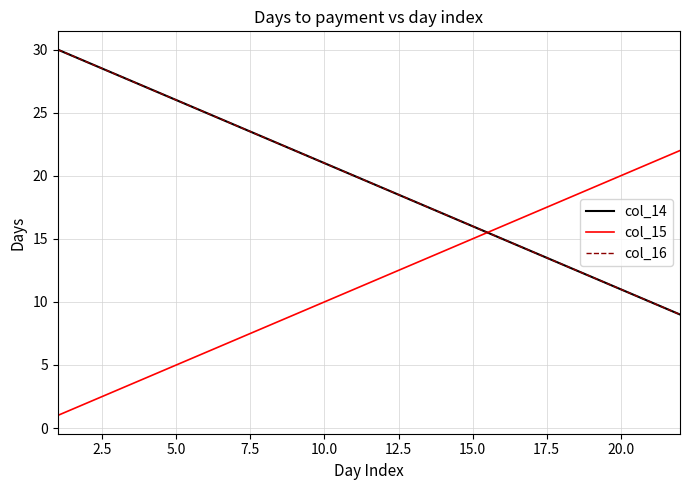

What is the value of the col_15 point at the 22nd from the left?

22